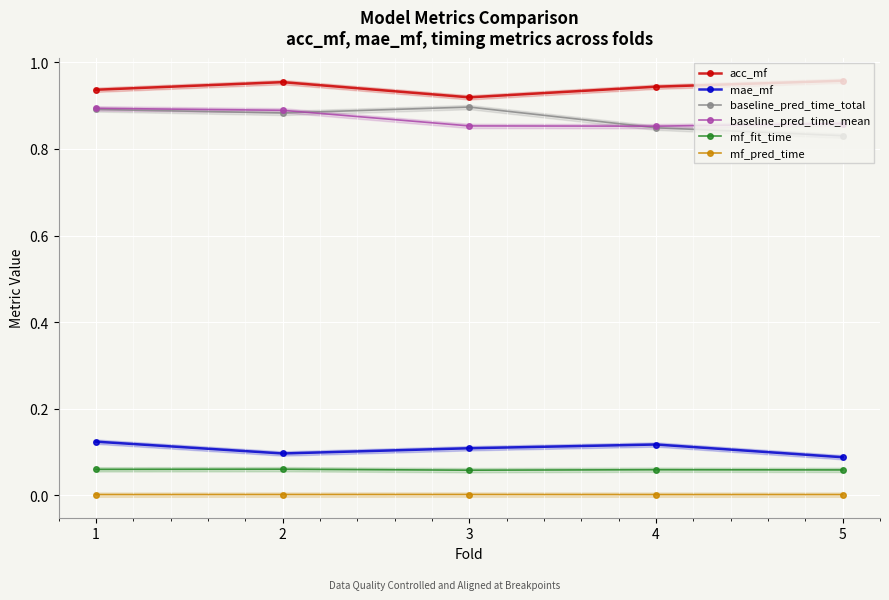

True or false: mf_fit_time and mae_mf intersect in this chart.

False